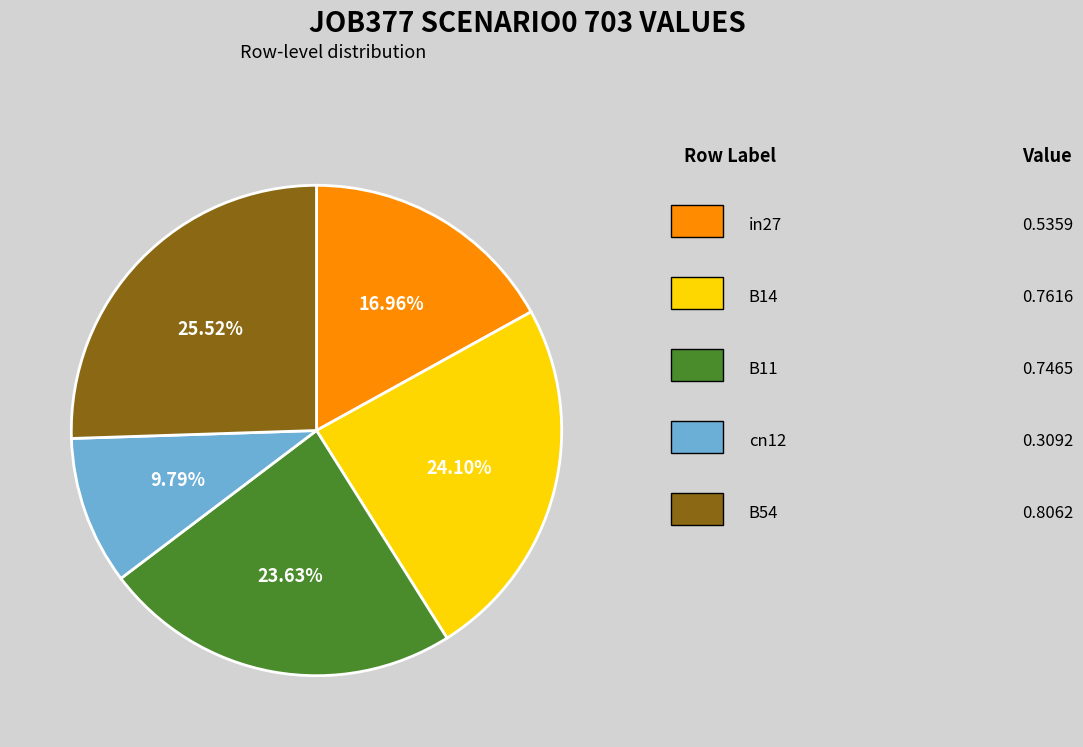

Does any single category account for the majority?

No